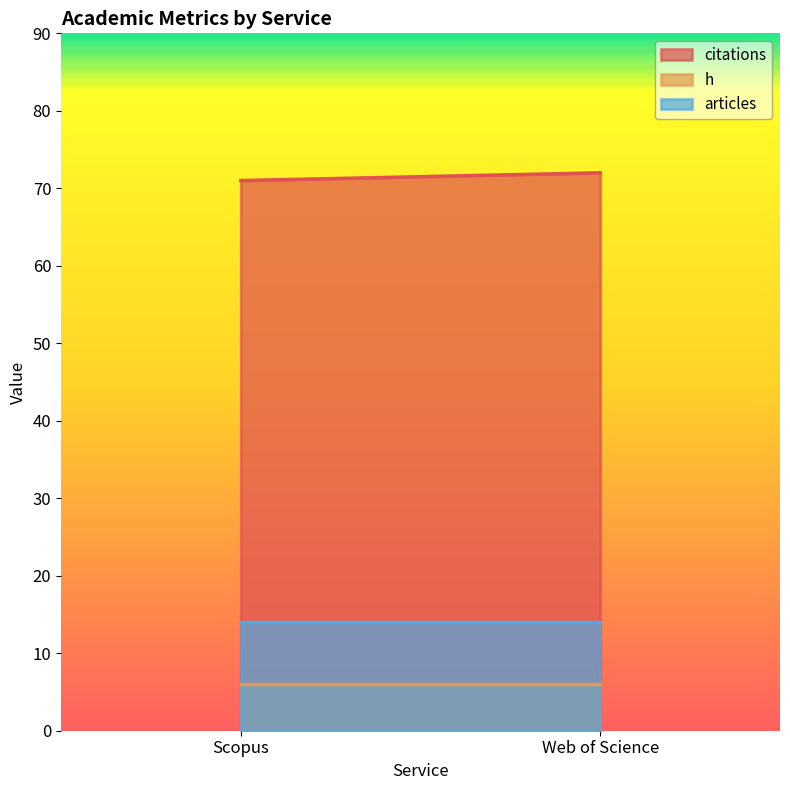

Is the value of h at Scopus greater than the value of articles at Scopus?

No